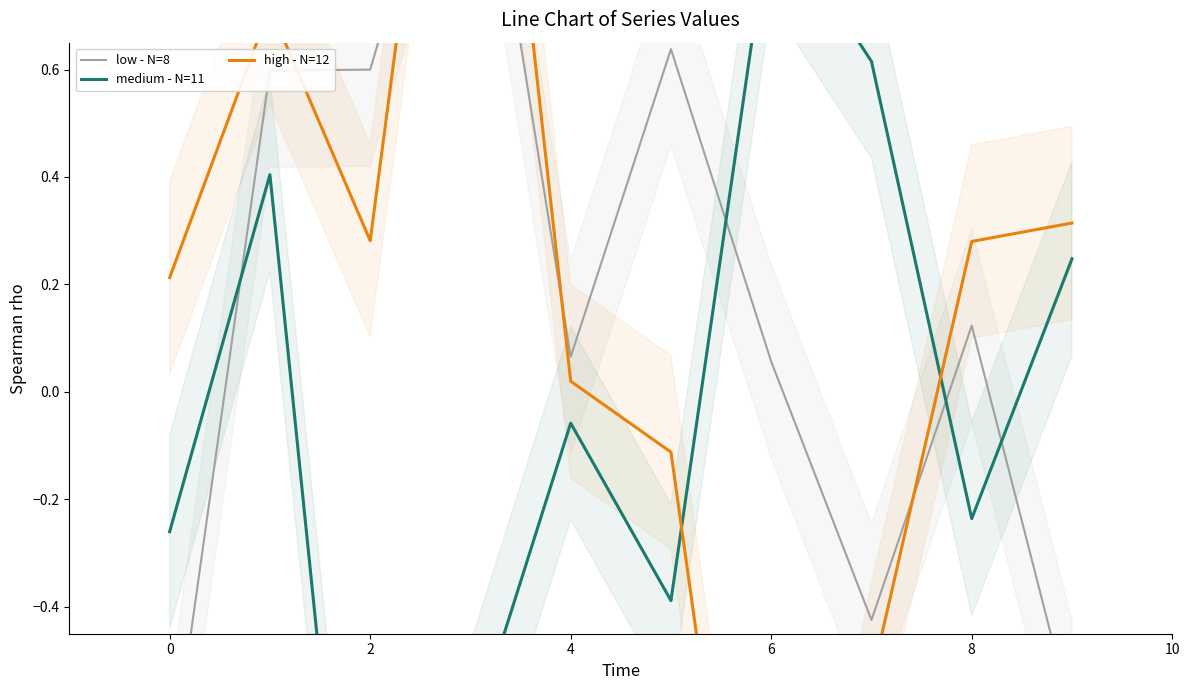

What is the spread (max minus min) of values at 4?

0.1